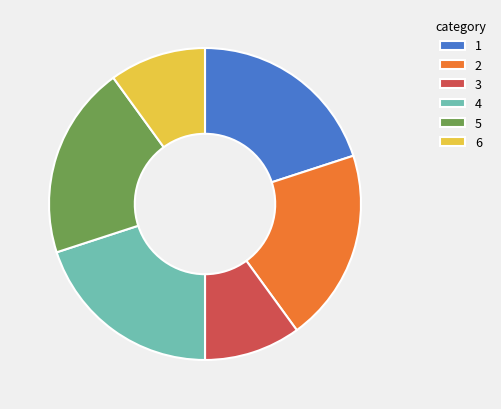

Does any single category account for the majority?

No